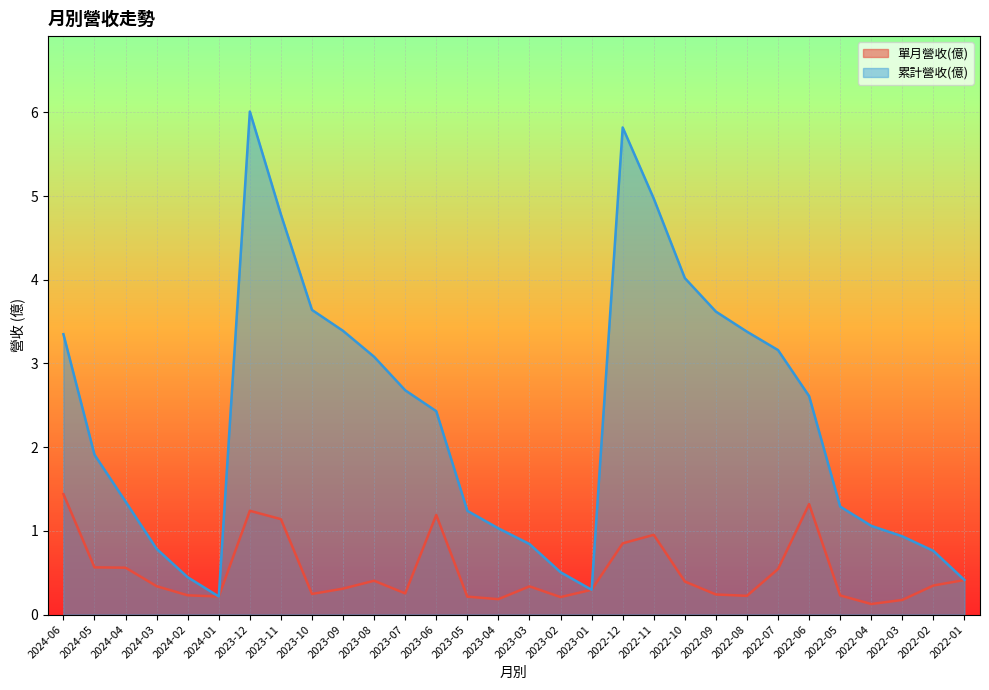

What position from the left is 2024-05?

2